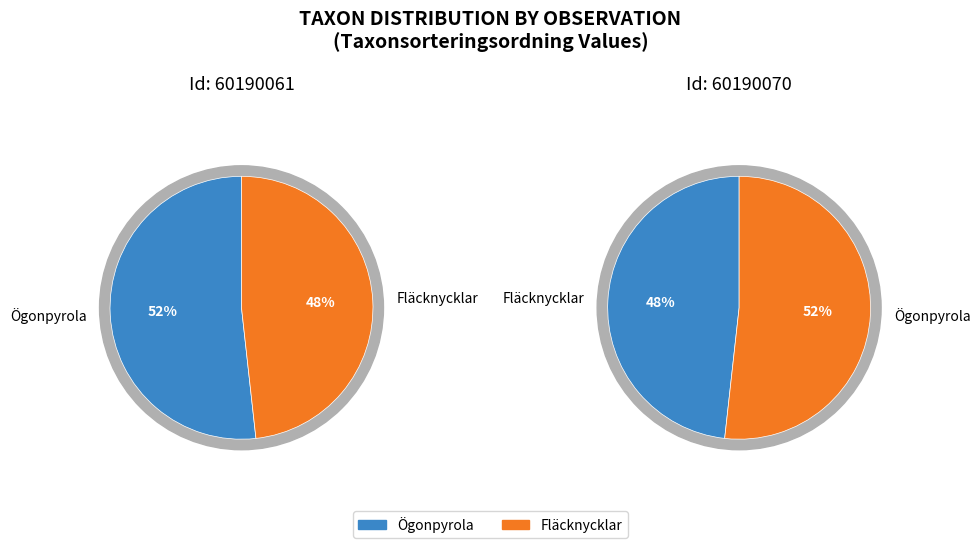

How much of the chart is everything except 1?

51.8%